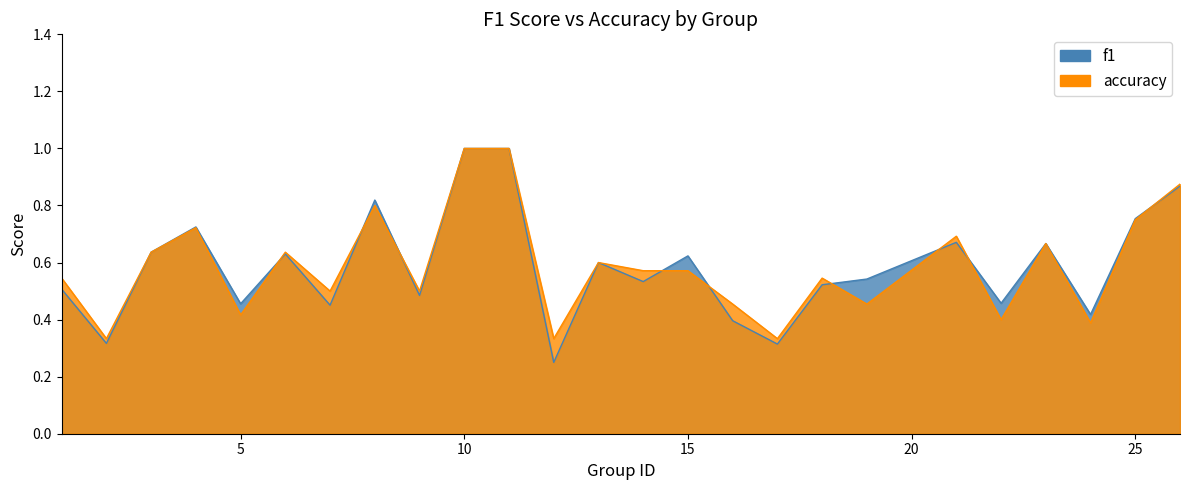

How many intersections are there between f1 and accuracy?

9